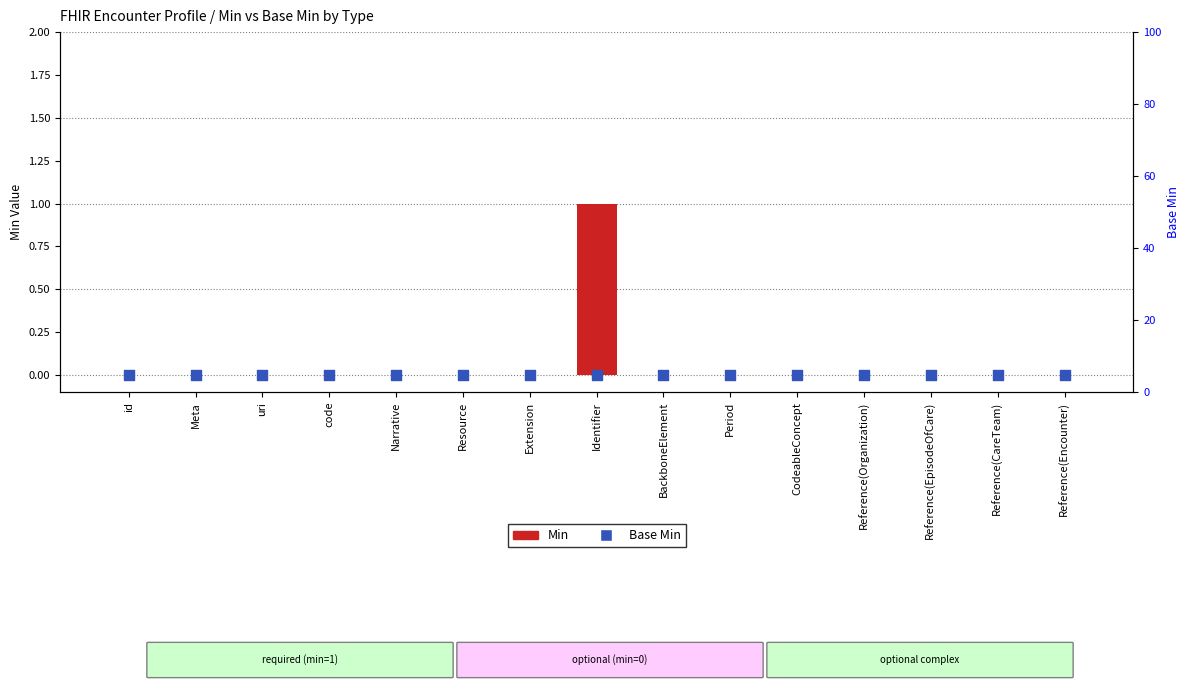

Which series has the widest spread of Y values?

Min